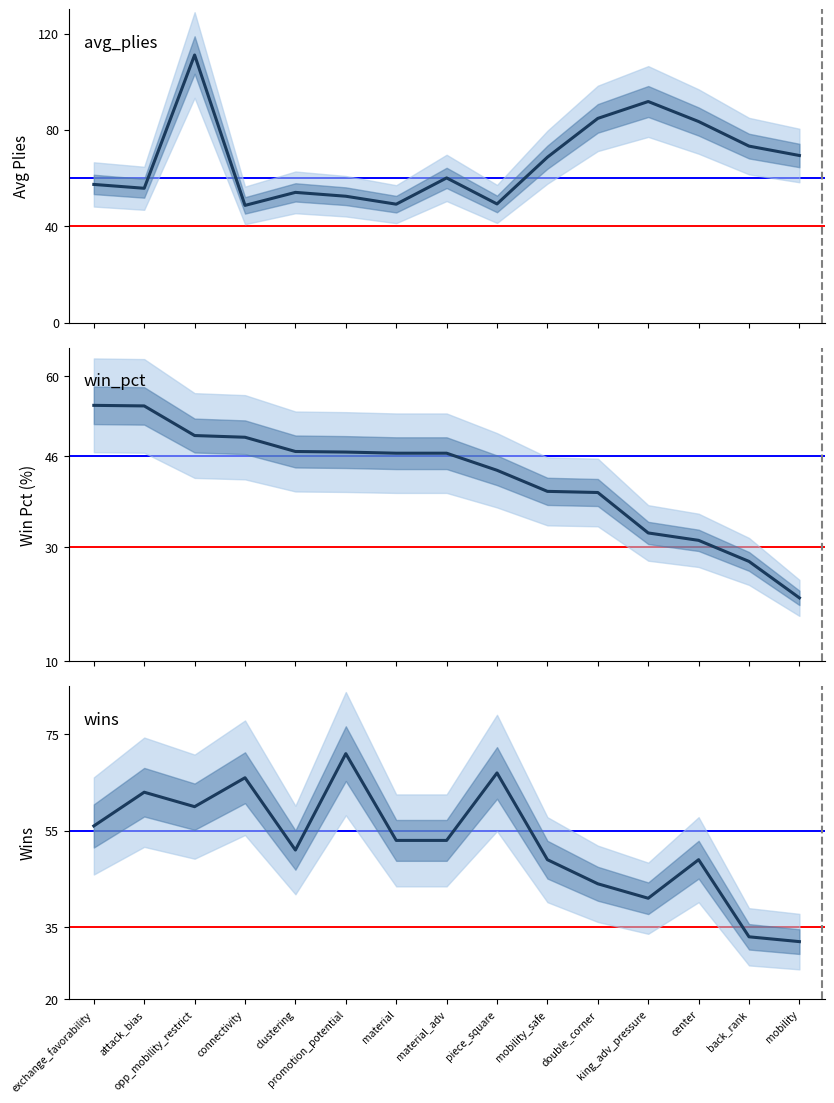

What is the value of the win_pct point at the 15th from the left?

21.1